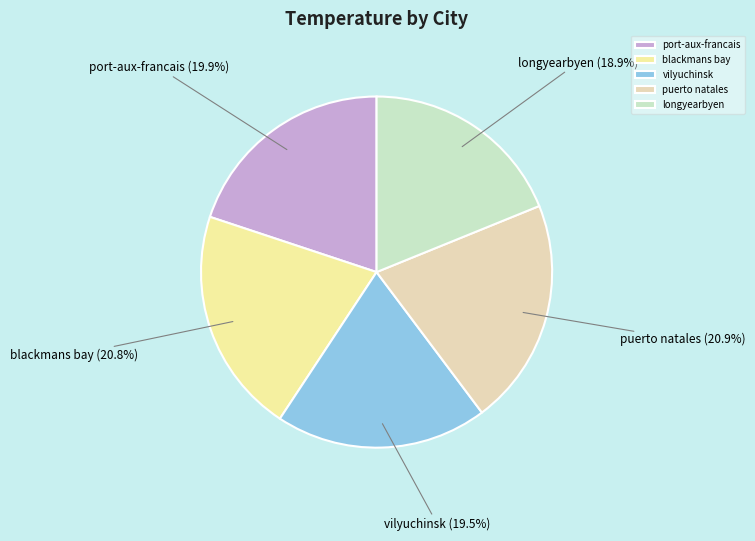

Count the number of slices in the pie.

5